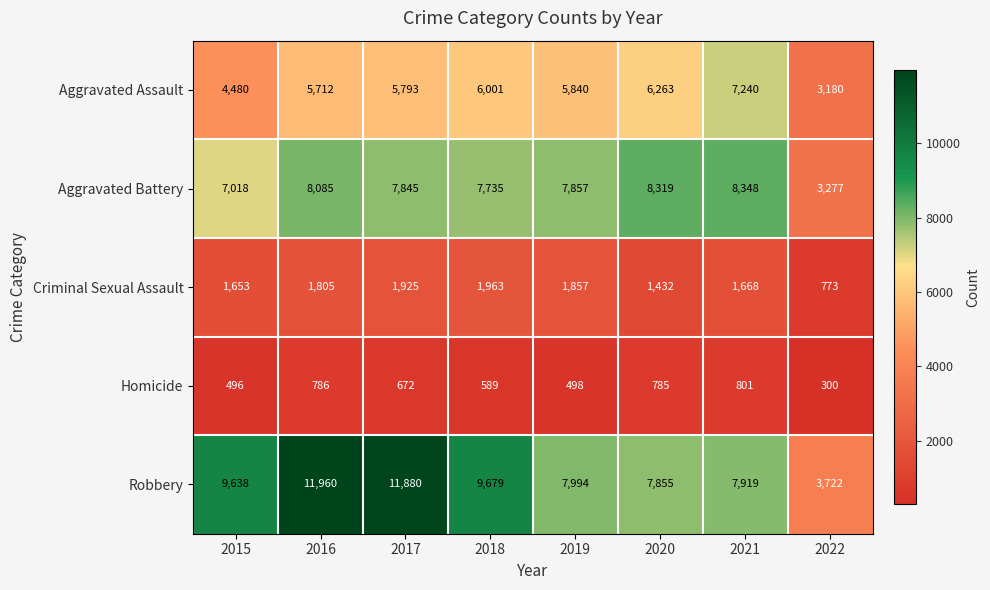

Rank the series by their maximum value, from lowest to highest.

Homicide, Criminal Sexual Assault, Aggravated Assault, Aggravated Battery, Robbery